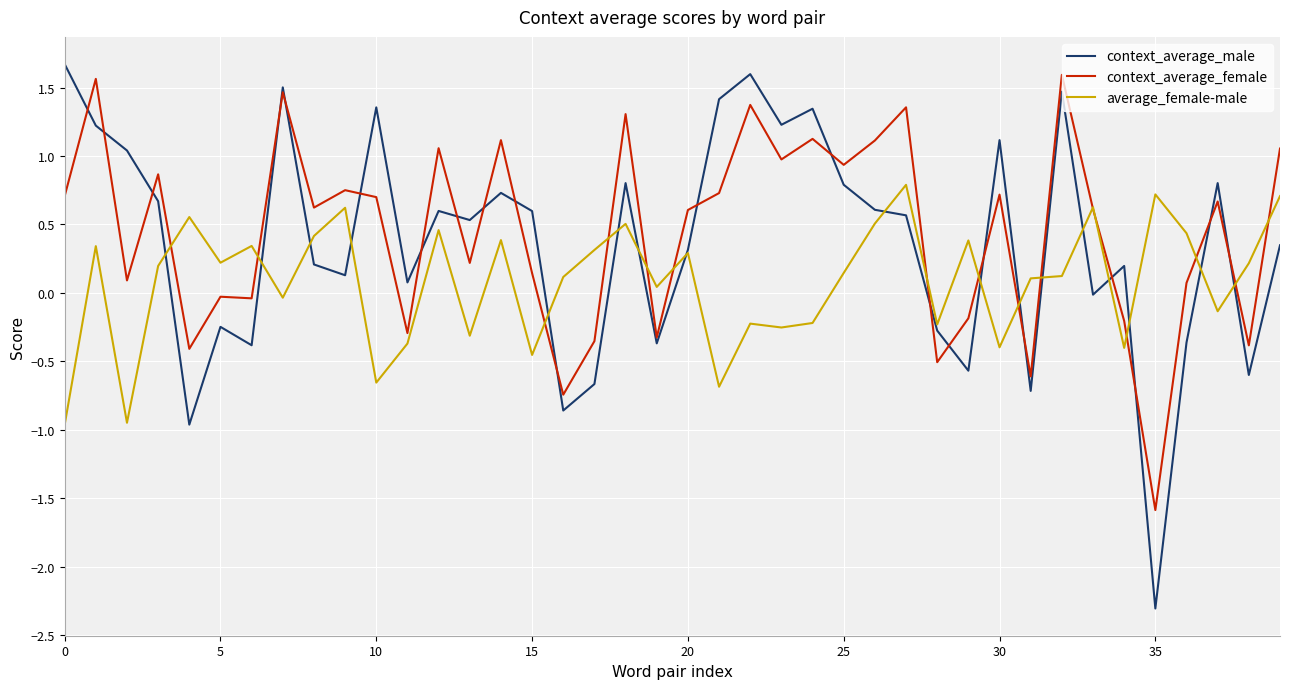

What is the greatest value displayed?

1.7